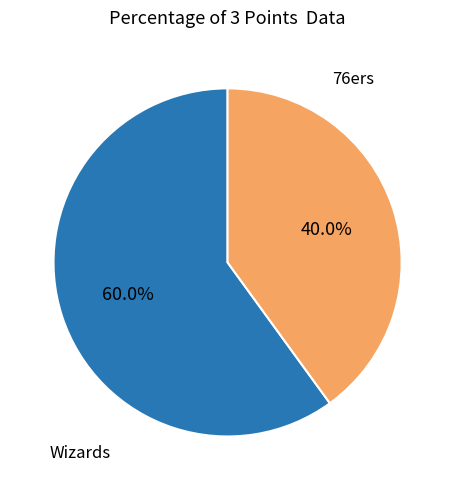

How many slices are in this pie chart?

2